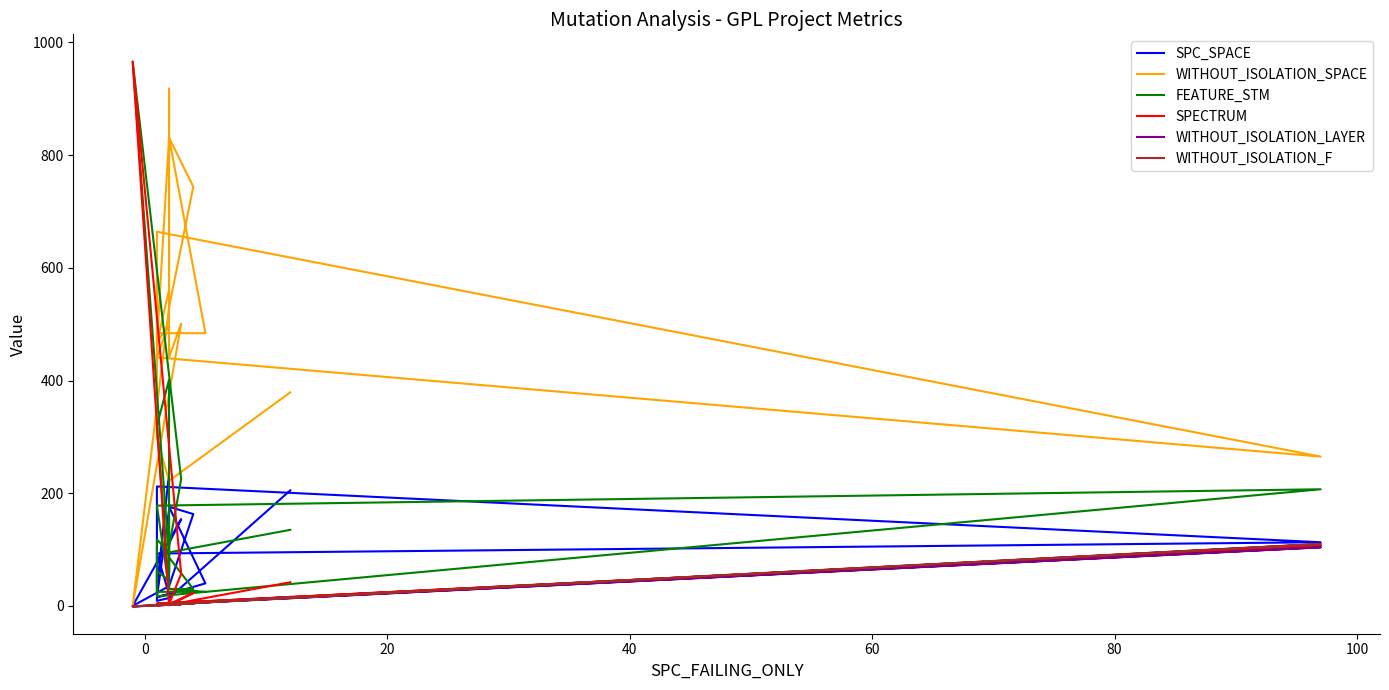

The WITHOUT_ISOLATION_SPACE series shows 66 at 18. True or false?

False